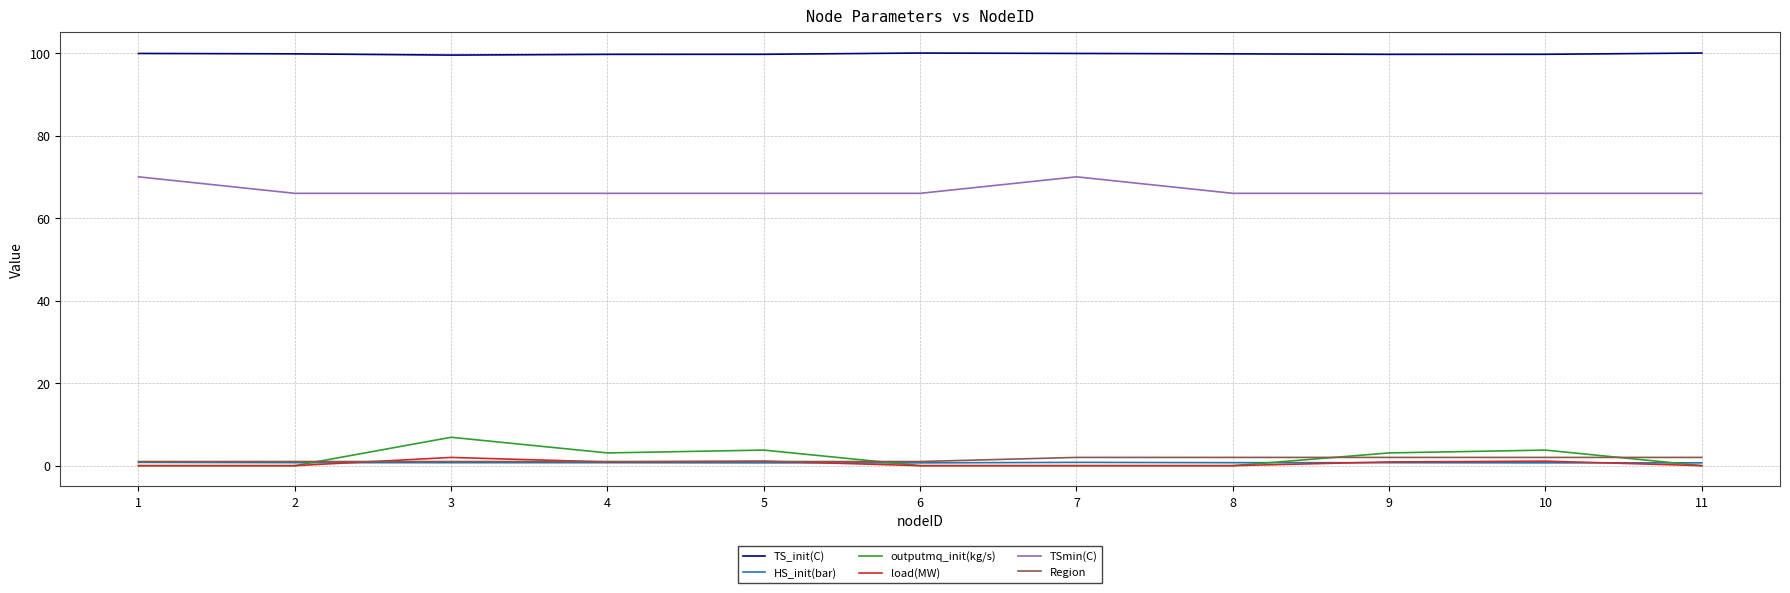

What is the sum of the Region values at 11 and 4?

3.0